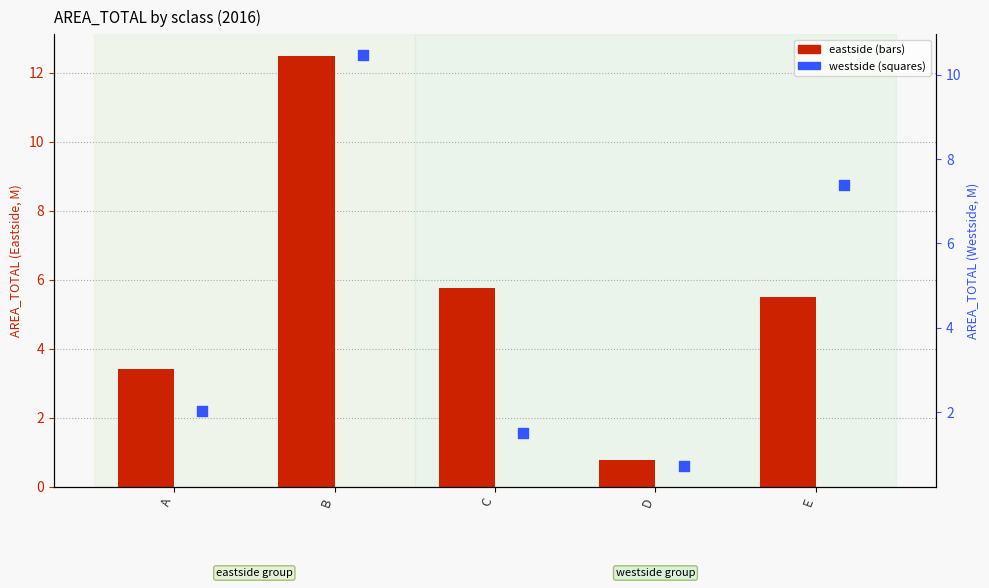

Which series has the largest total across all categories?

eastside